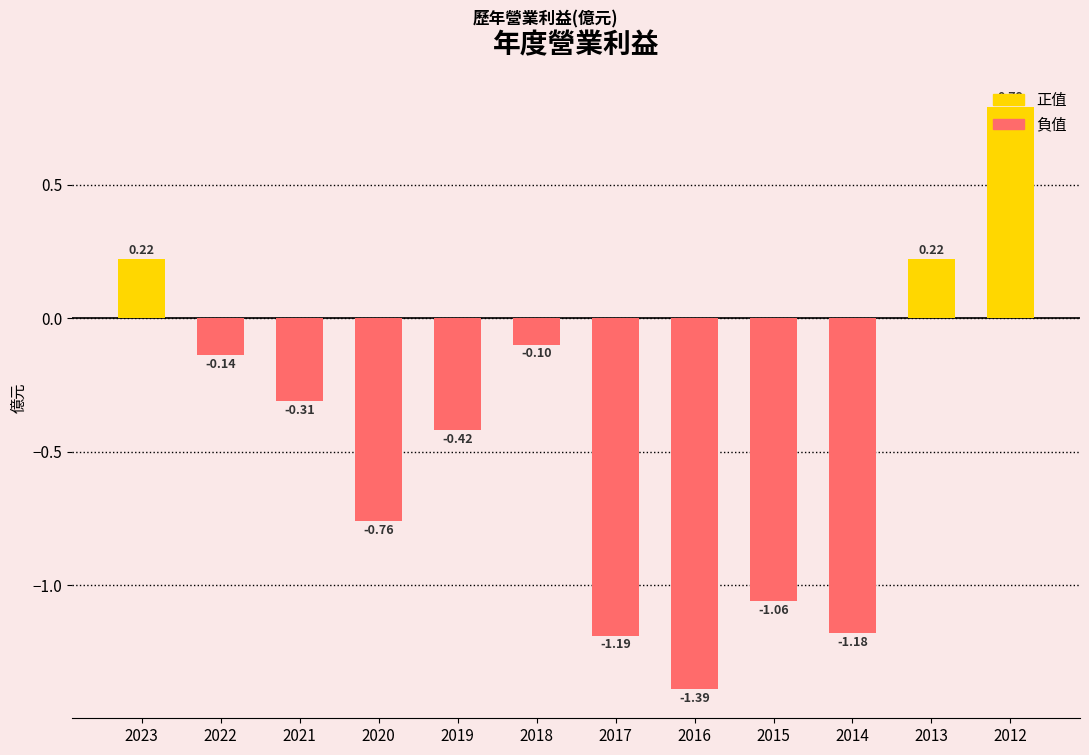

What is the sum of the values at 2014 and 2019?

-1.6